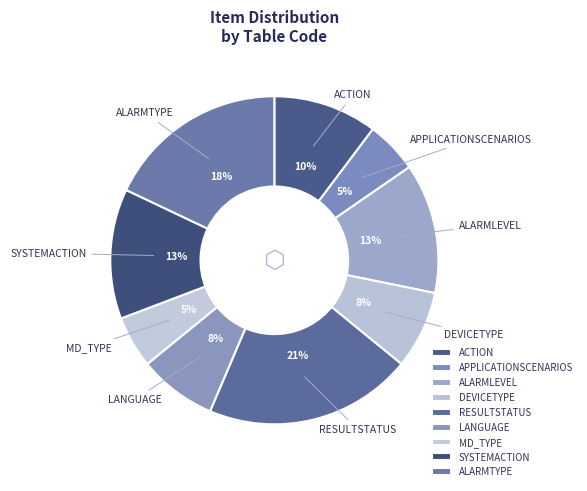

Between APPLICATIONSCENARIOS and DEVICETYPE, which is larger?

DEVICETYPE